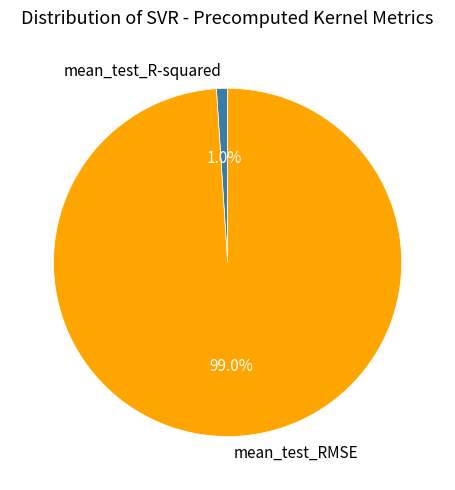

What percentage is the mean_test_R-squared slice, to the nearest percent?

1%